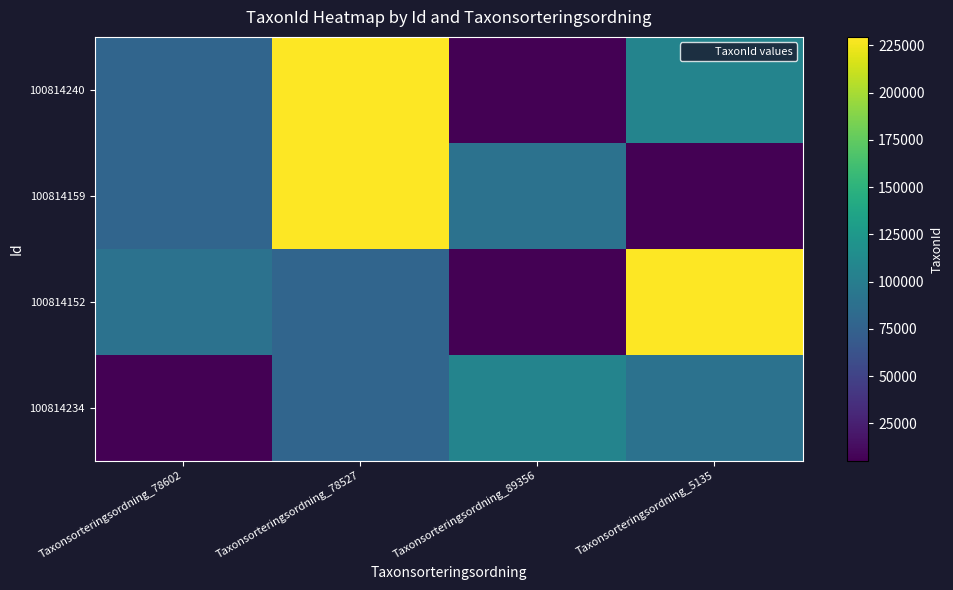

Reading left to right, transcribe all the data shown in this chart.

100814240: Taxonsorteringsordning_78602=78602	Taxonsorteringsordning_78527=229497	Taxonsorteringsordning_89356=5447	Taxonsorteringsordning_5135=105930
100814159: Taxonsorteringsordning_78602=78527	Taxonsorteringsordning_78527=229497	Taxonsorteringsordning_89356=89356	Taxonsorteringsordning_5135=5135
100814152: Taxonsorteringsordning_78602=89356	Taxonsorteringsordning_78527=78602	Taxonsorteringsordning_89356=5447	Taxonsorteringsordning_5135=229497
100814234: Taxonsorteringsordning_78602=5135	Taxonsorteringsordning_78527=78527	Taxonsorteringsordning_89356=105930	Taxonsorteringsordning_5135=89356